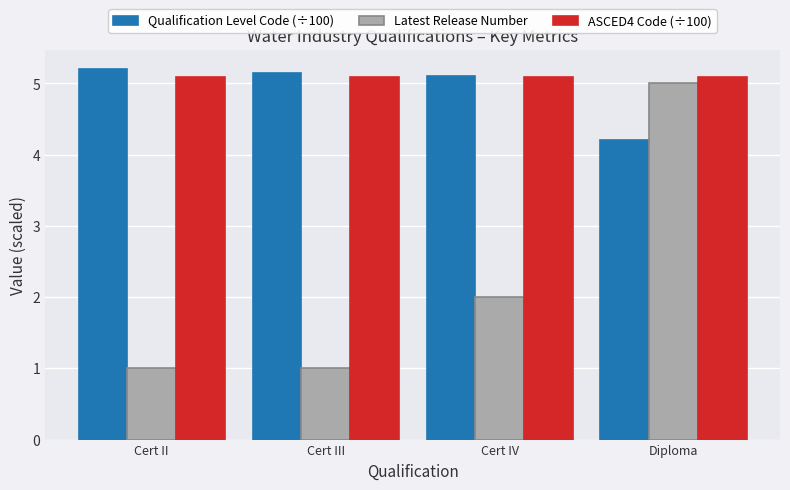

What is the difference between the Latest Release Number values at Diploma and Cert III?

4.0